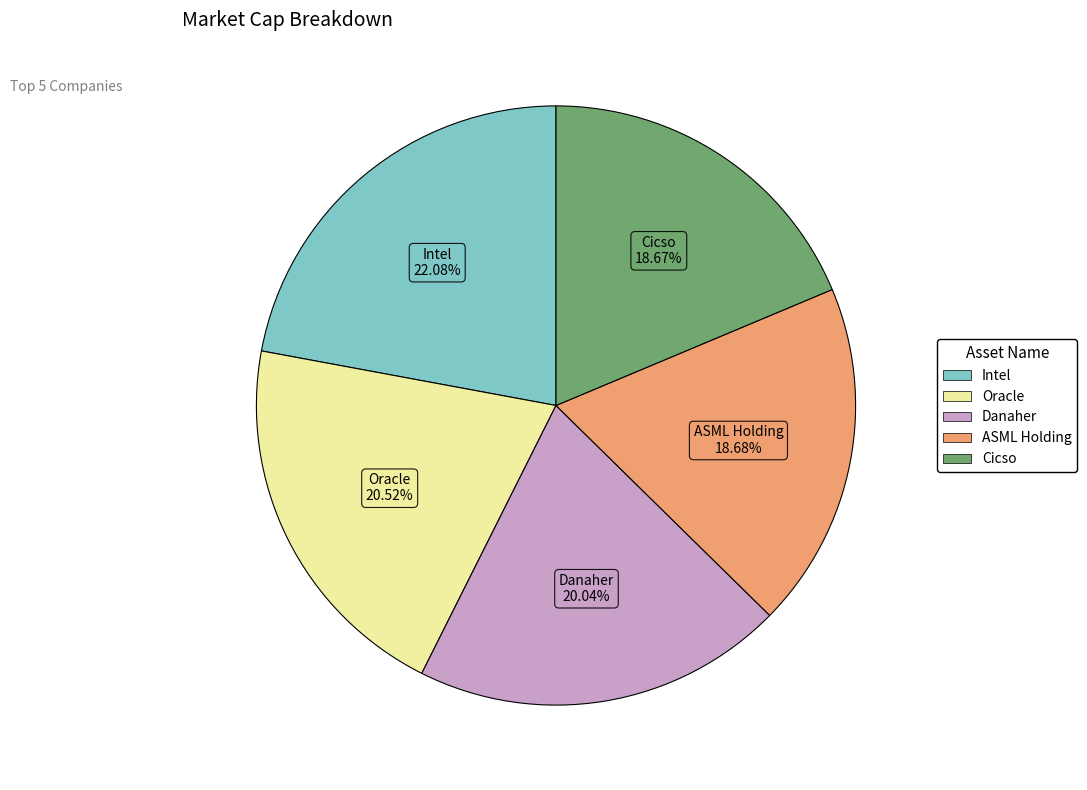

Approximately how many times larger is the value at Danaher compared to Cicso?

1.1